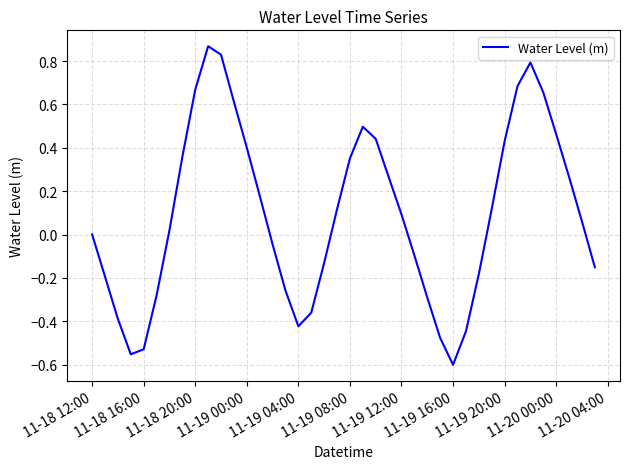

What is the difference between the maximum and minimum values?

1.5